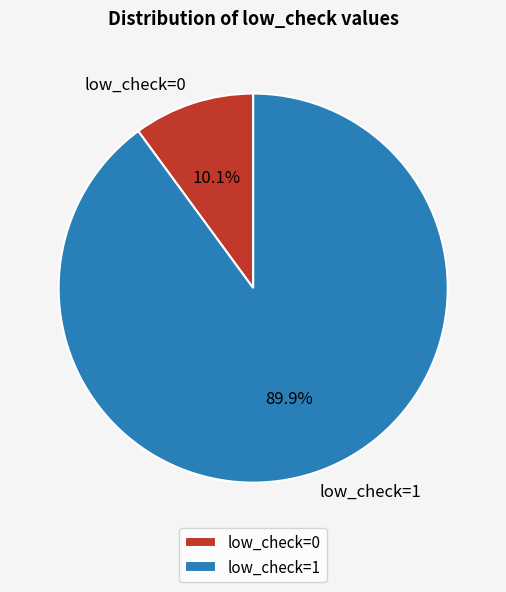

True or false: low_check=1 accounts for 78% of the total.

False